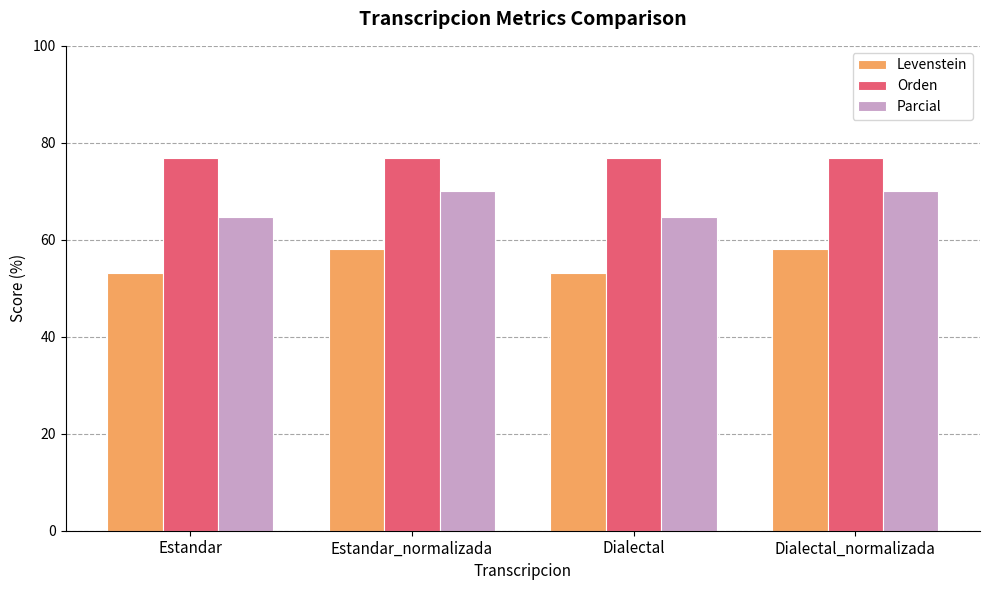

Is it true that Parcial equals 123.1 at Estandar_normalizada?

False